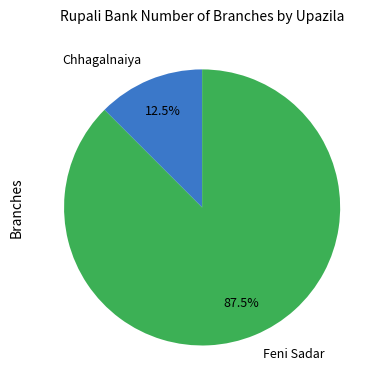

Which slice is the largest?

Feni Sadar